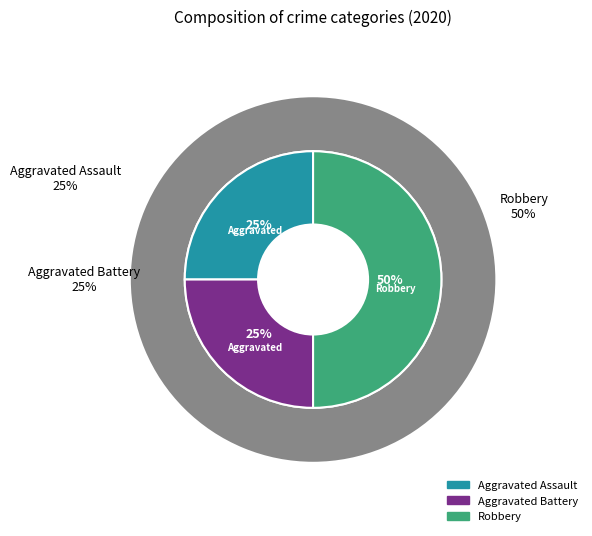

Count the number of slices in the pie.

3